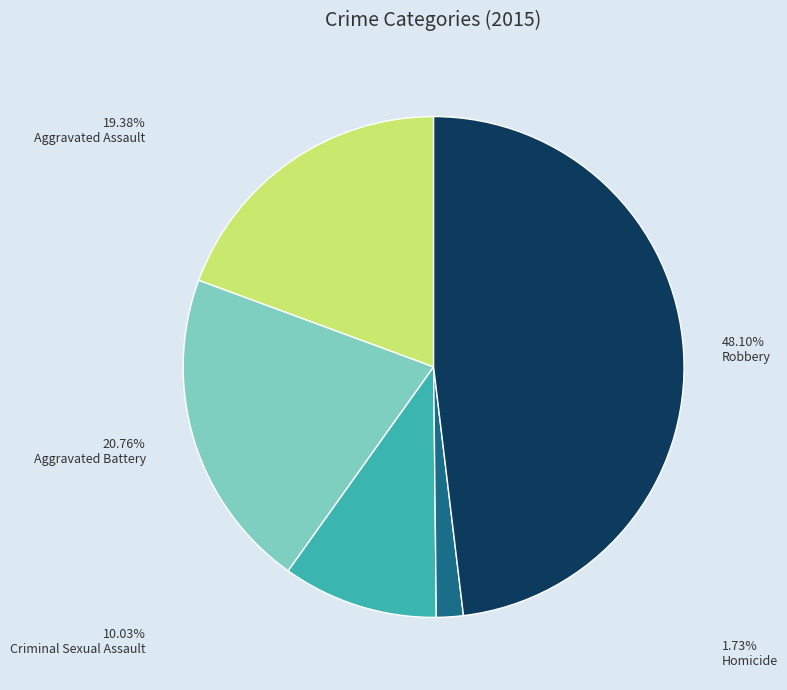

How many segments does this pie chart have?

5